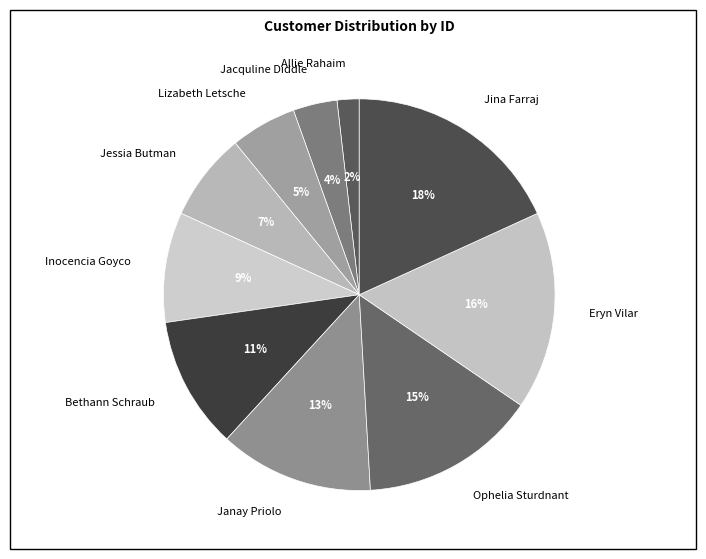

Rank the categories by value from lowest to highest.

Allie Rahaim, Jacquline Diddle, Lizabeth Letsche, Jessia Butman, Inocencia Goyco, Bethann Schraub, Janay Priolo, Ophelia Sturdnant, Eryn Vilar, Jina Farraj